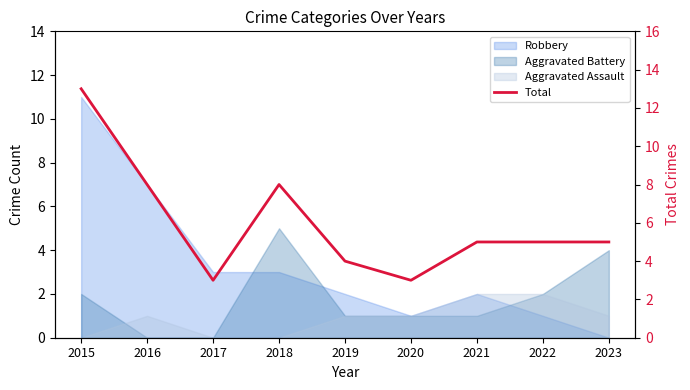

The chart shows a value of 1 at 2017. True or false?

False